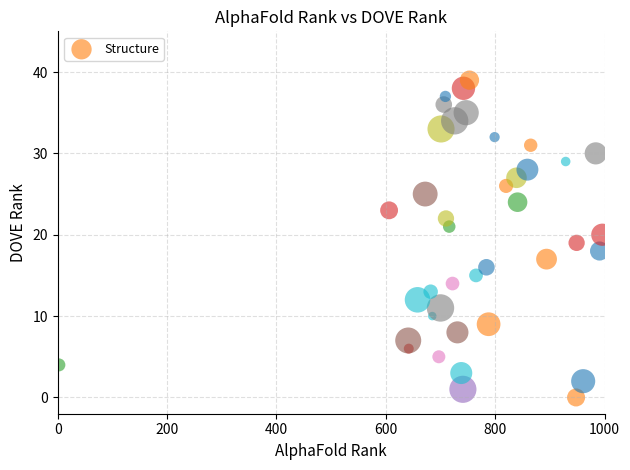

What is the range of X values (max minus min)?

994